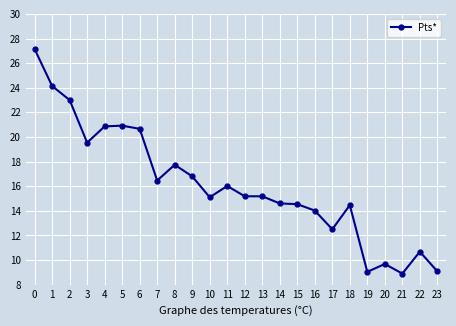

What is the difference between the second highest and minimum values?

15.2